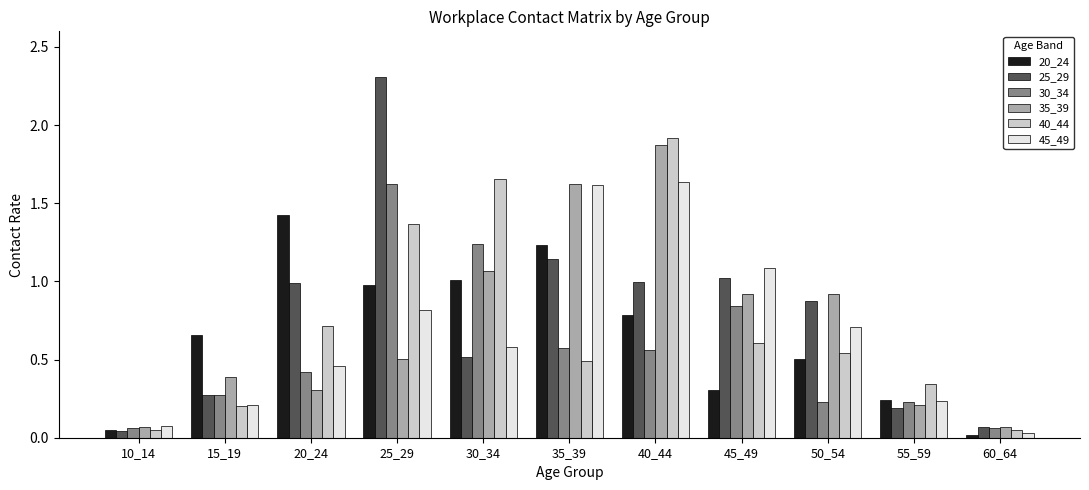

What is the sum of all 20_24 values?

7.2